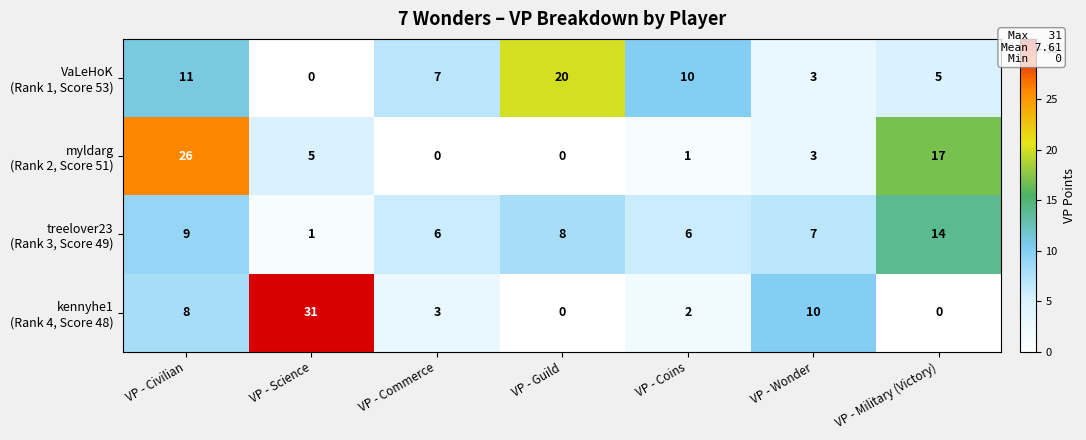

At which category is the sum across all series the highest?

VP - Civilian